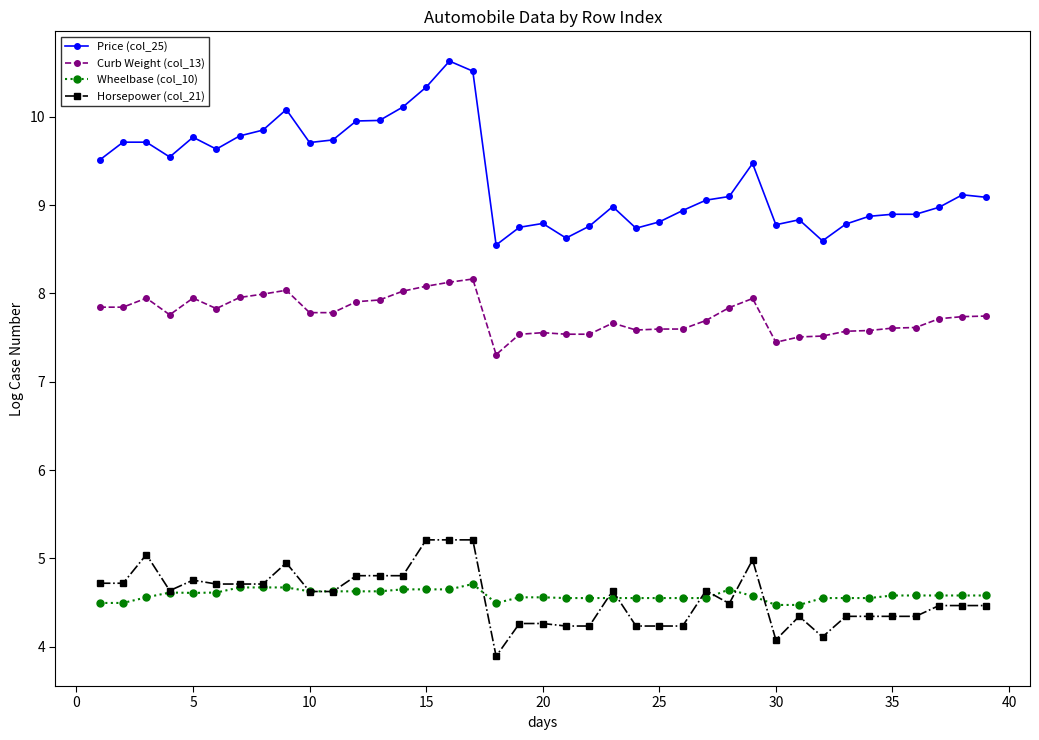

True or false: Curb Weight (col_13) and Horsepower (col_21) intersect in this chart.

False